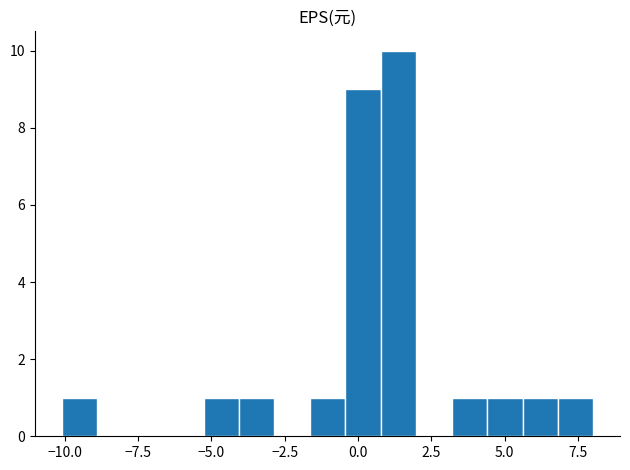

Around what value on the x-axis is the tallest bar? Give the approximate position of its centre, as read against the axis.

1.5